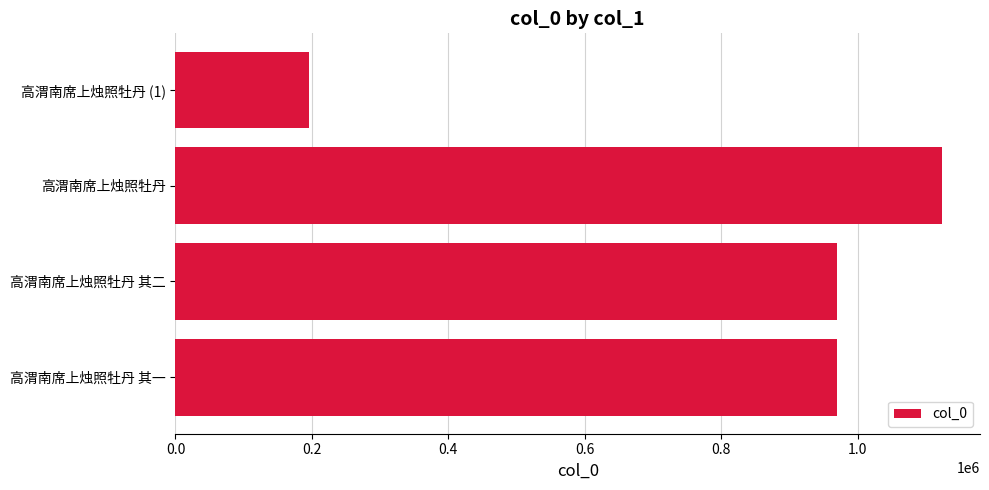

At which category does the chart reach its minimum across all series?

高渭南席上烛照牡丹 (1)